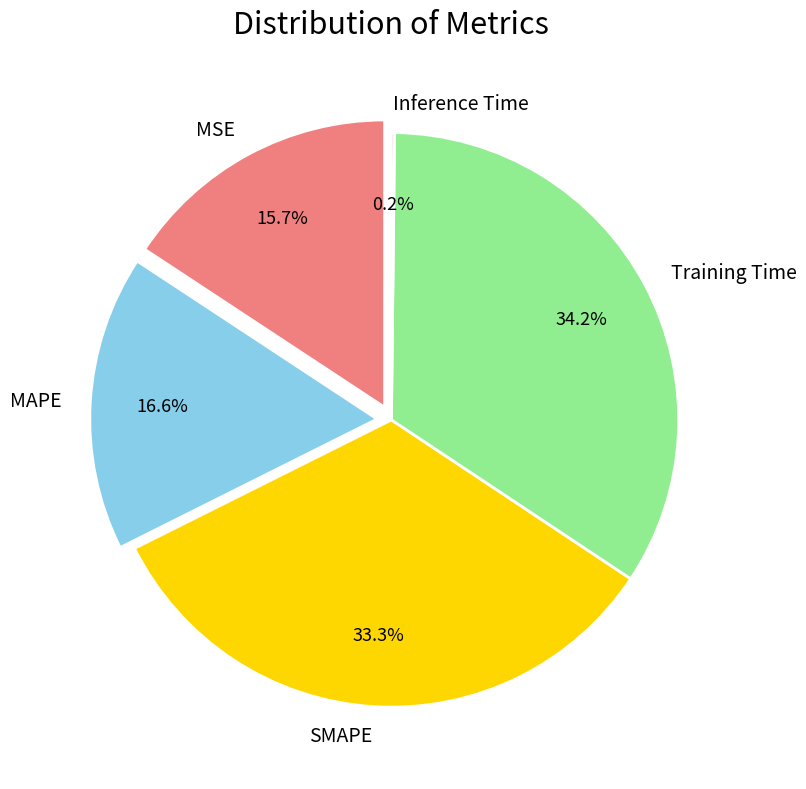

Between MSE and MAPE, which is larger?

MAPE